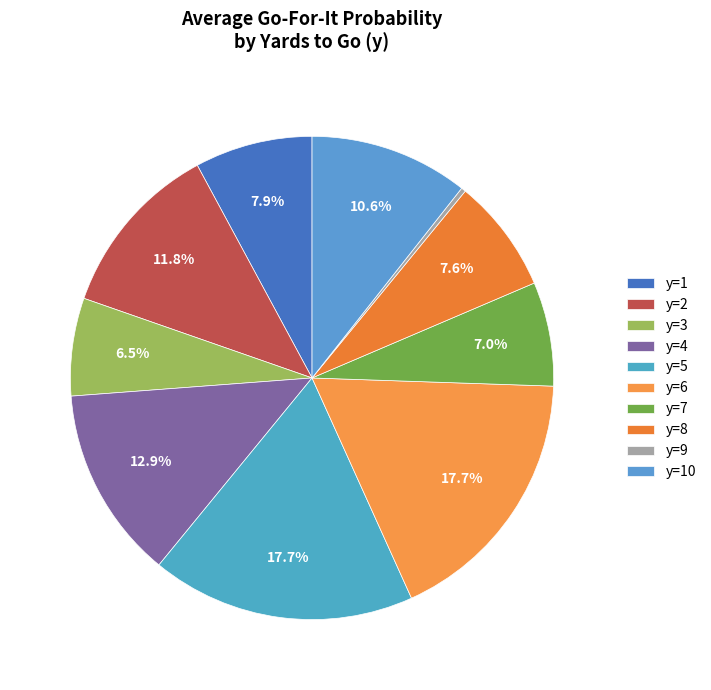

To the nearest percent, what is the combined percentage of y=1 and y=4?

21%